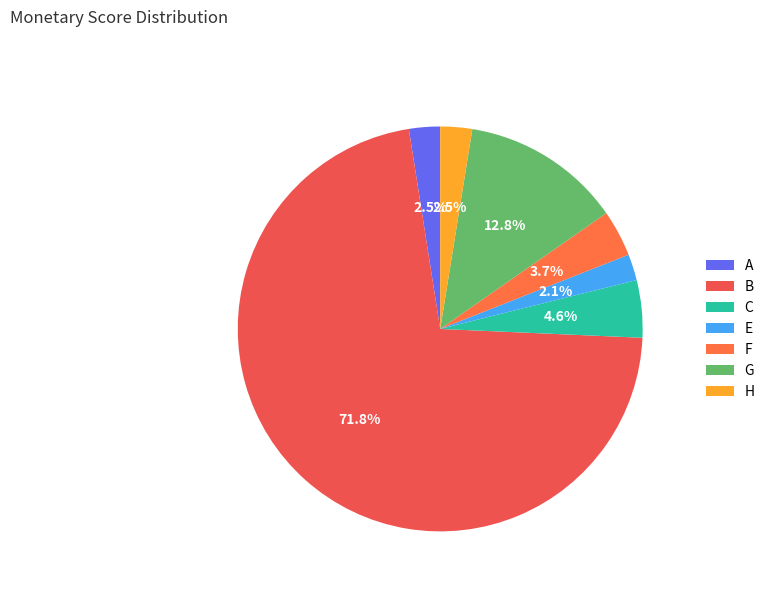

What is the total percentage of G and B?

84.6%